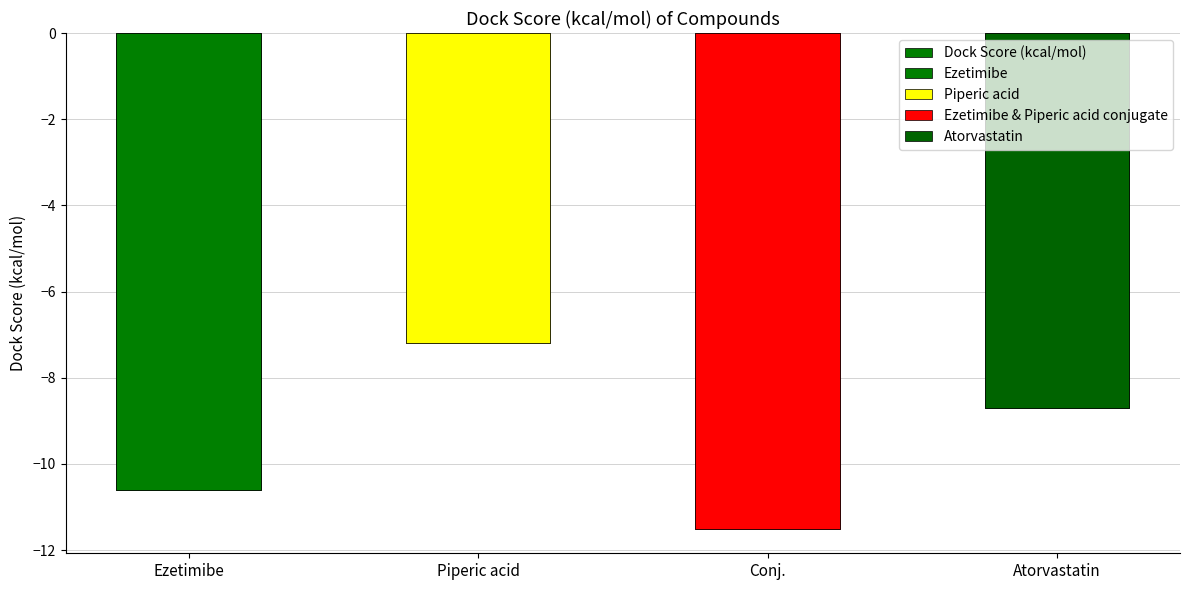

Which has a higher value, Conj. or Ezetimibe?

Ezetimibe